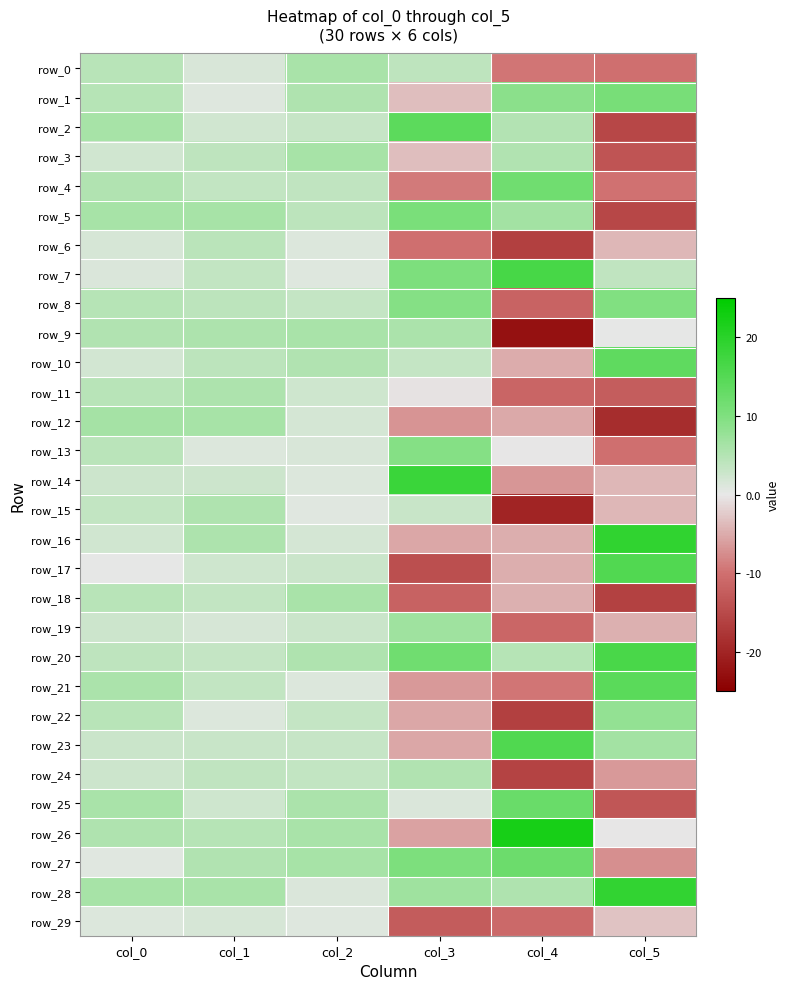

How many values in the row_25 series exceed 5?

3